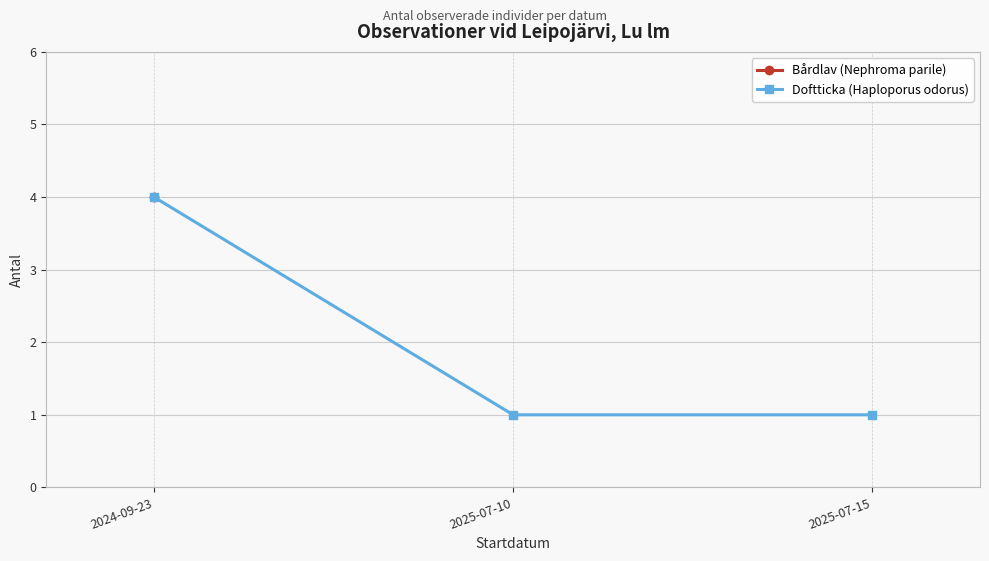

The Doftticka (Haploporus odorus) series shows 1 at 2025-07-15. True or false?

True